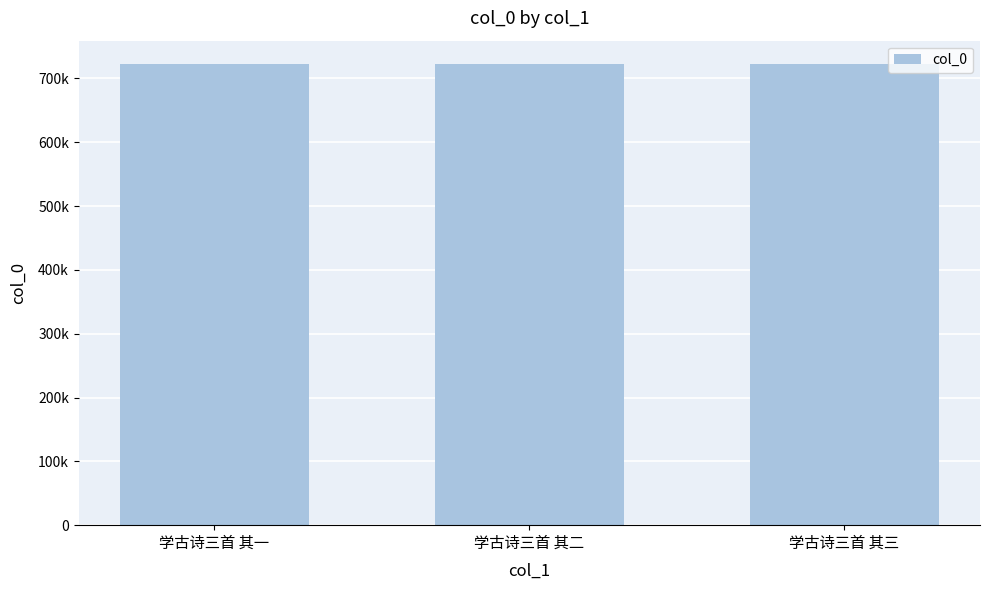

Reading left to right, transcribe all the data shown in this chart.

学古诗三首 其一=723050	学古诗三首 其二=723049	学古诗三首 其三=723048